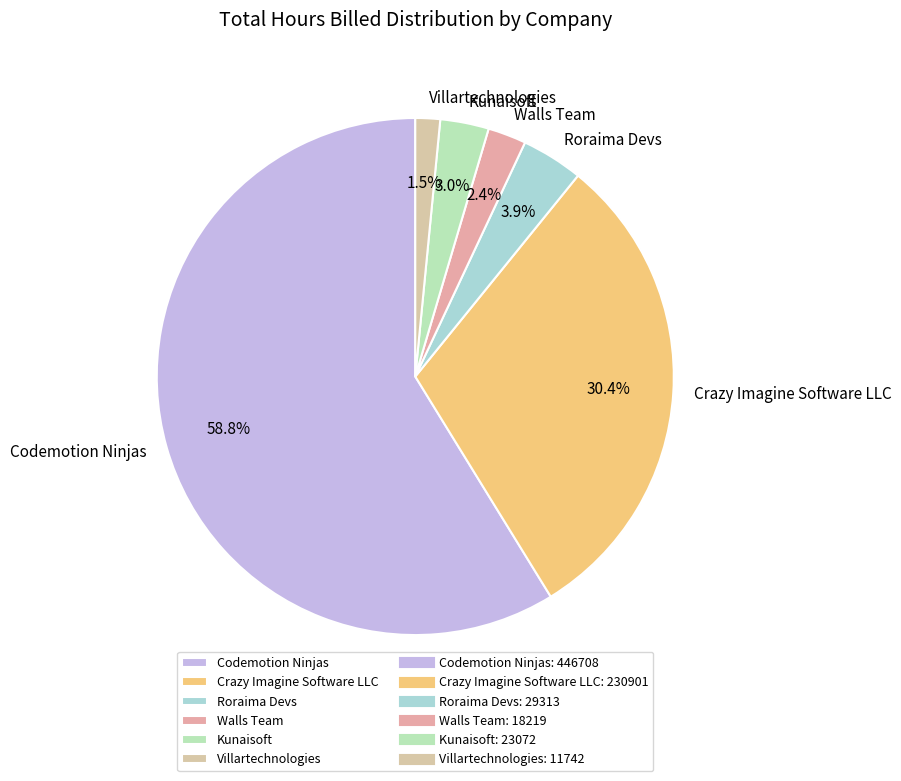

What portion of the pie excludes Codemotion Ninjas?

41.2%